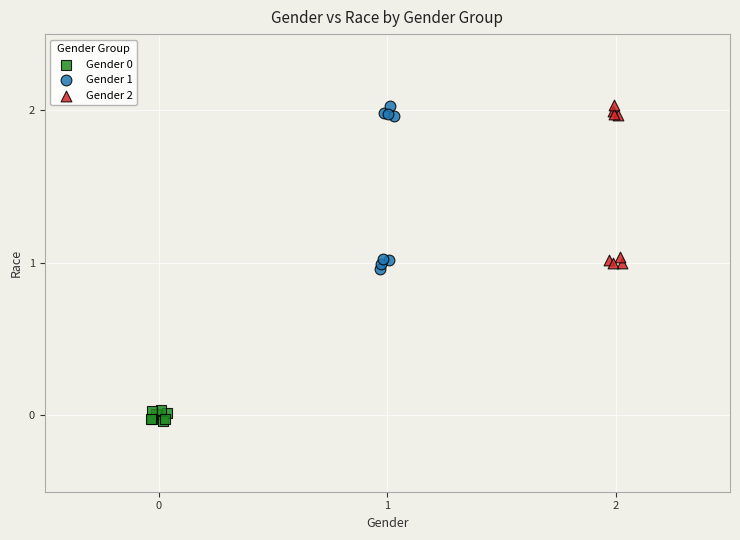

Which series has the widest spread of Y values?

Gender 1